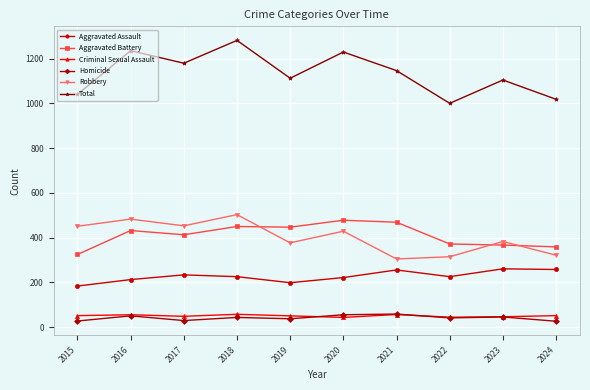

At how many categories does at least one series exceed 1221?

3